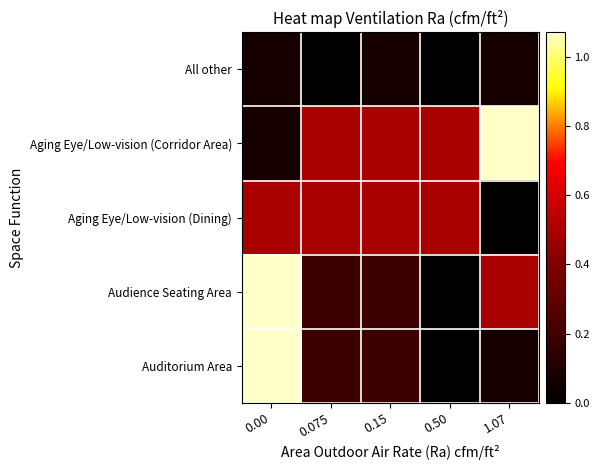

Reading left to right, list all the values displayed in this chart.

All other: 0.00=0.1	0.075=0.0	0.15=0.1	0.50=0.0	1.07=0.1
Aging Eye/Low-vision (Corridor Area): 0.00=0.1	0.075=0.5	0.15=0.5	0.50=0.5	1.07=1.1
Aging Eye/Low-vision (Dining): 0.00=0.5	0.075=0.5	0.15=0.5	0.50=0.5	1.07=0.0
Audience Seating Area: 0.00=1.1	0.075=0.2	0.15=0.2	0.50=0.0	1.07=0.5
Auditorium Area: 0.00=1.1	0.075=0.2	0.15=0.2	0.50=0.0	1.07=0.1